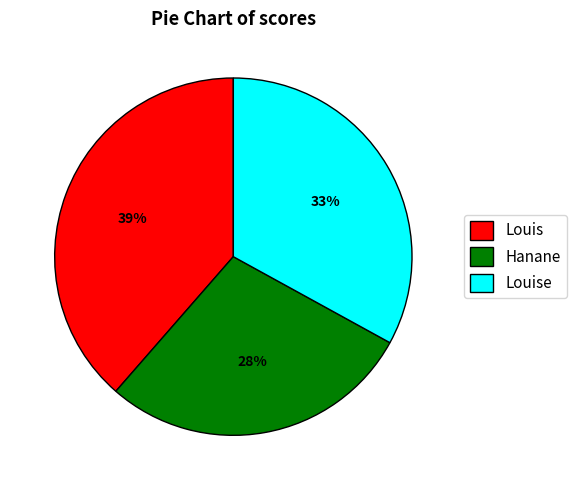

Which has a higher value, Louis or Hanane?

Louis